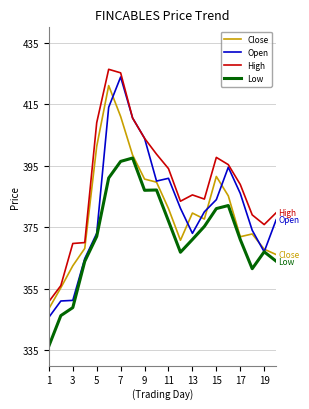

True or false: High and Low cross at least once.

False